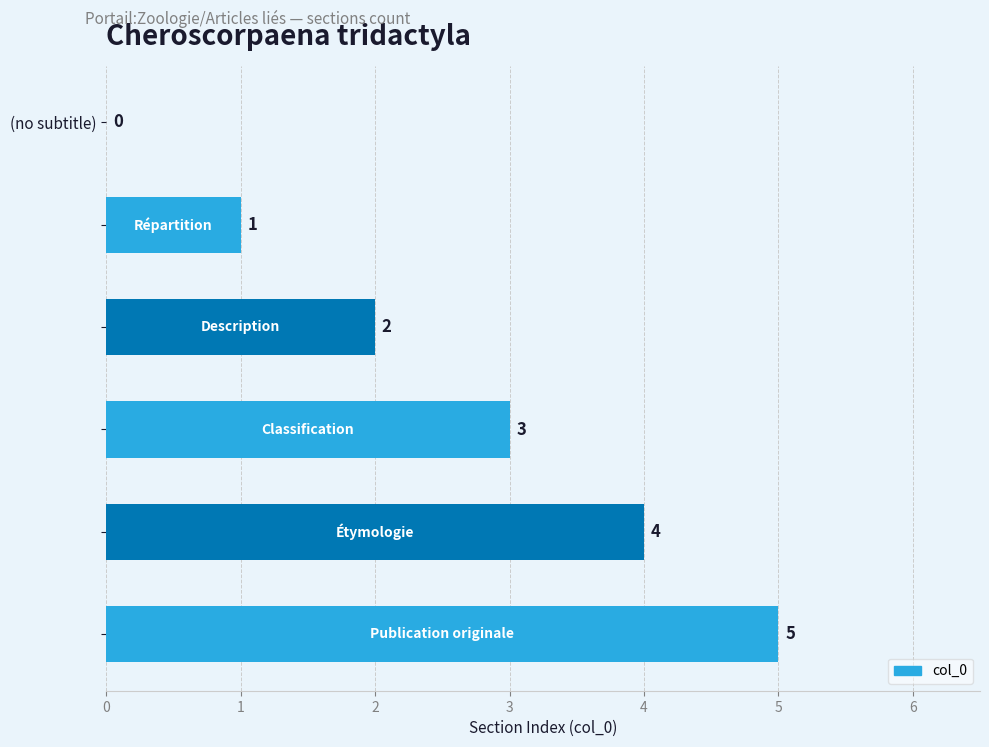

How many values are between 1 and 4?

4